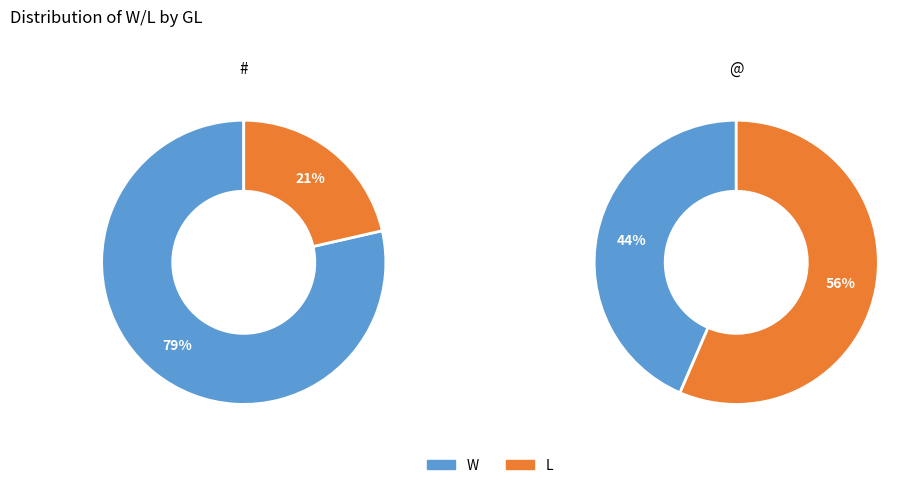

Which category has the smallest portion of the pie?

#